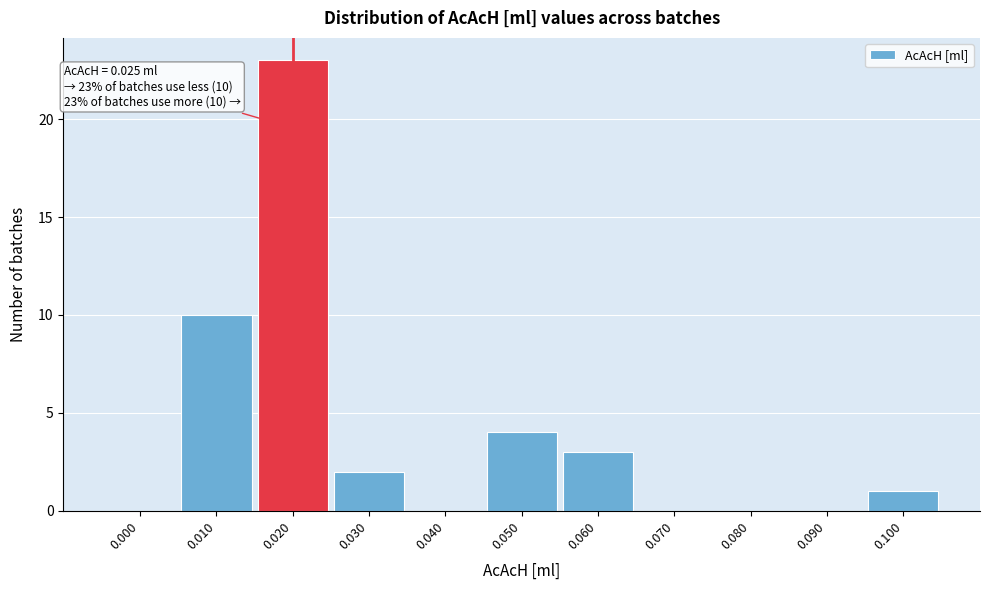

Reading left to right, list all the values displayed in this chart.

0.000=0	0.010=10	0.020=23	0.030=2	0.040=0	0.050=4	0.060=3	0.070=0	0.080=0	0.090=0	0.100=1